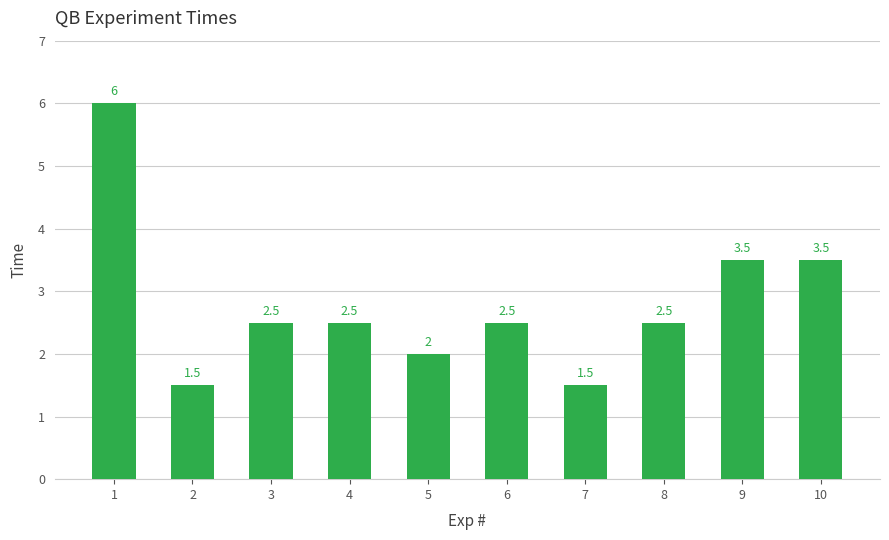

The value at 10 is 5.3. True or false?

False